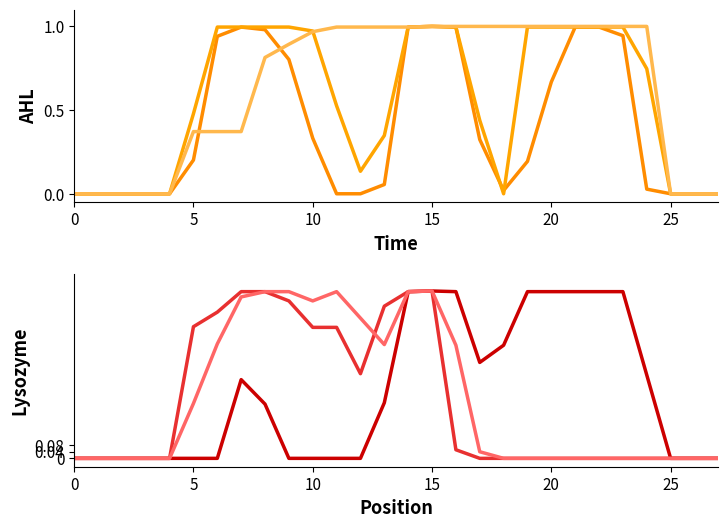

What is the difference between the second highest and minimum values in the col_14 series?

1.0